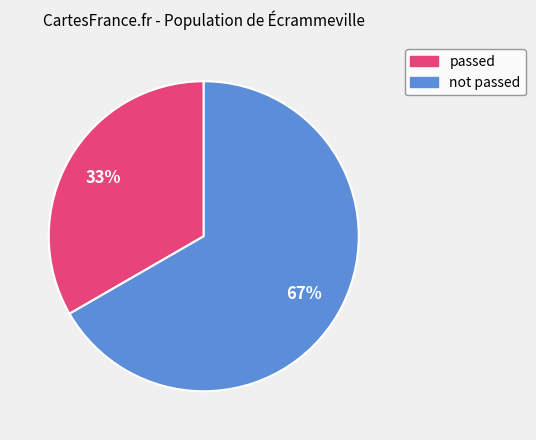

Is there any slice that represents more than half of the pie?

Yes